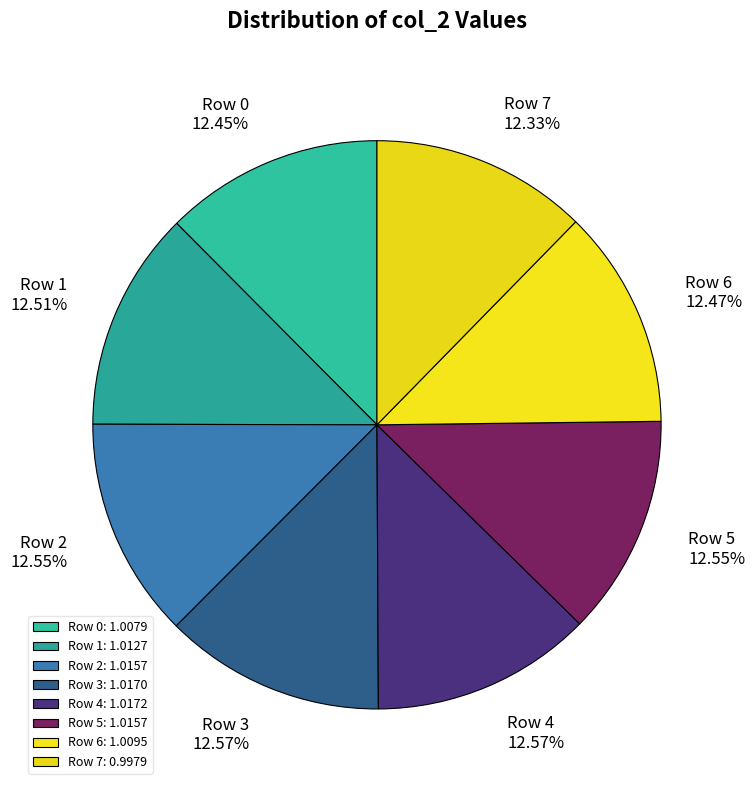

To the nearest percent, what is the average slice percentage?

12%